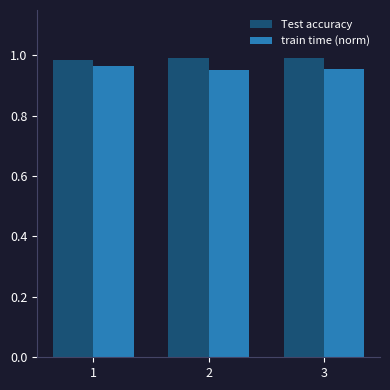

How many bars are there in each group?

2